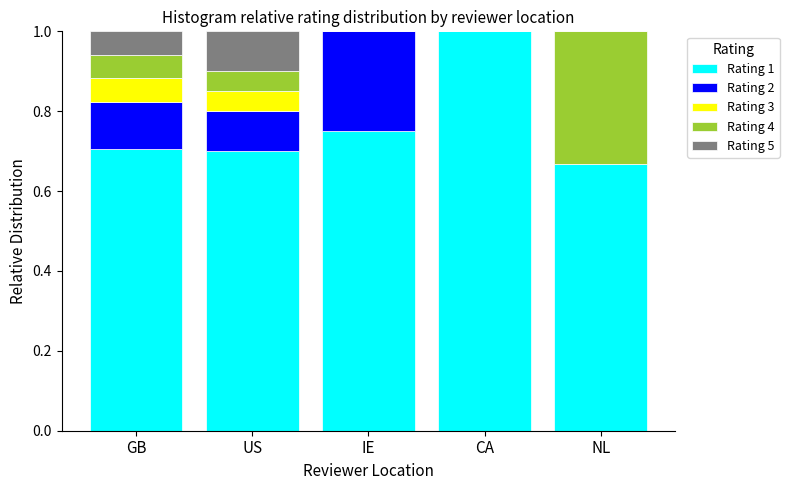

The value of Rating 1 at CA is 0.5. True or false?

False